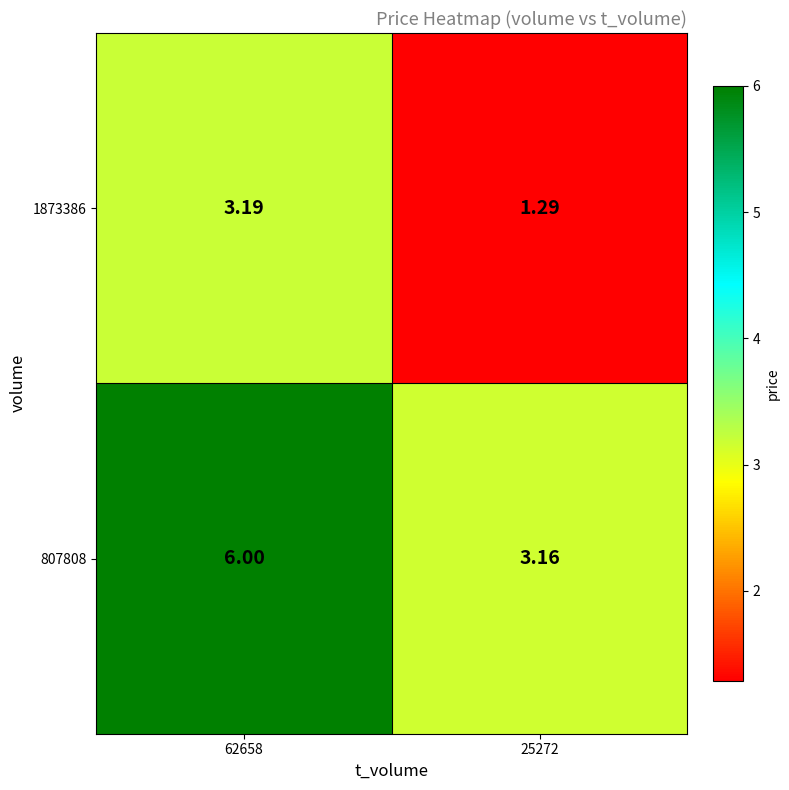

Is the value of 807808 at 62658 greater than the value of 1873386 at 62658?

Yes